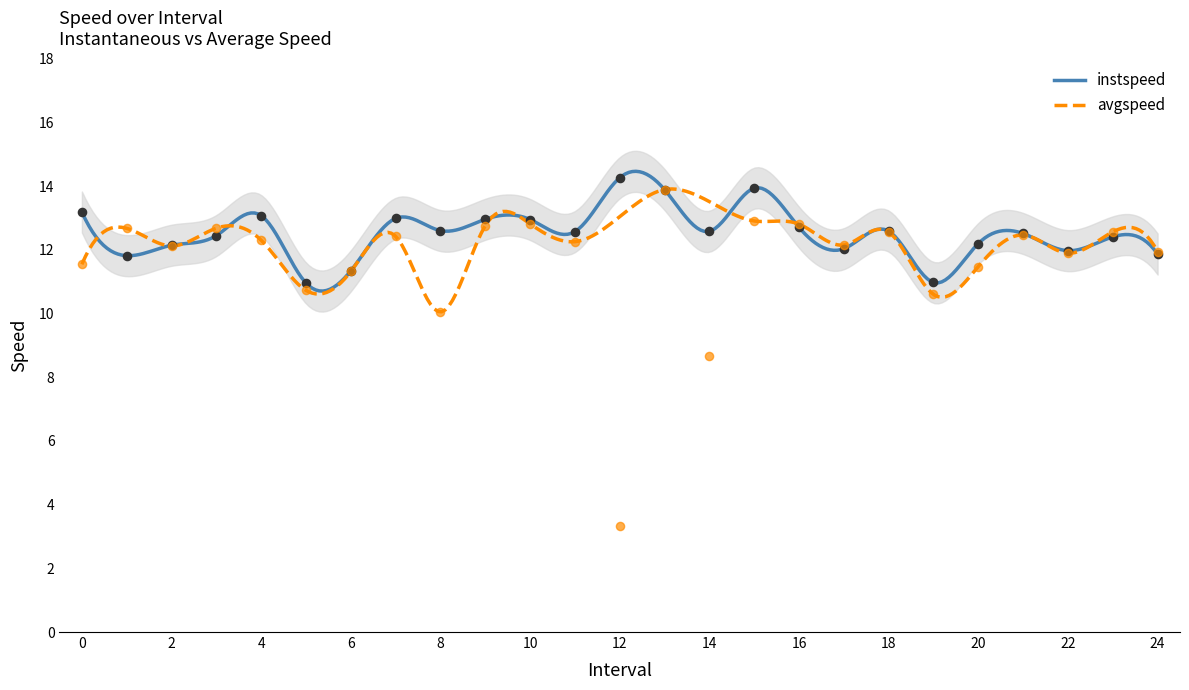

Which series contains the lowest Y value?

avgspeed